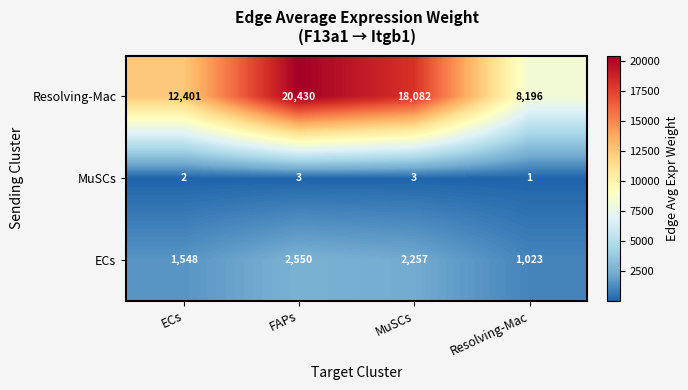

Which series has the largest total across all categories?

Resolving-Mac